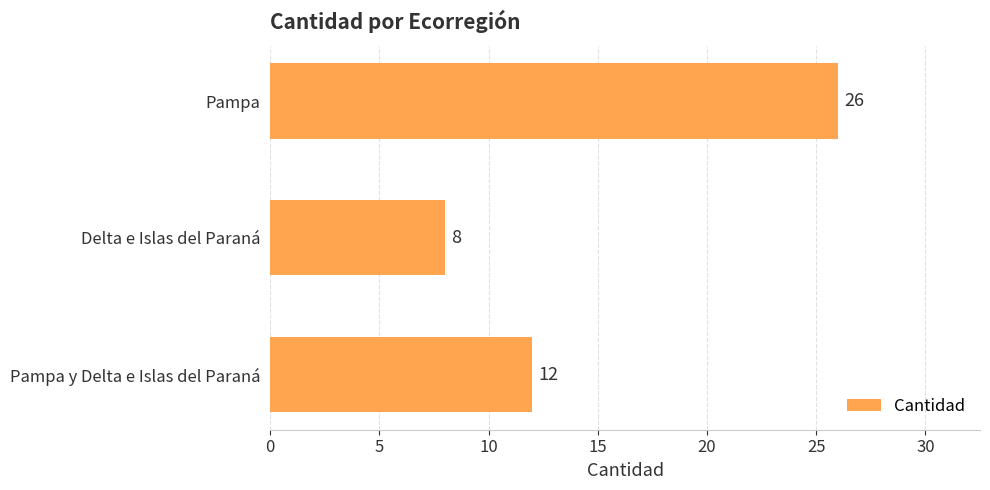

Which label corresponds to the smallest value in the chart?

Delta e Islas del Paraná